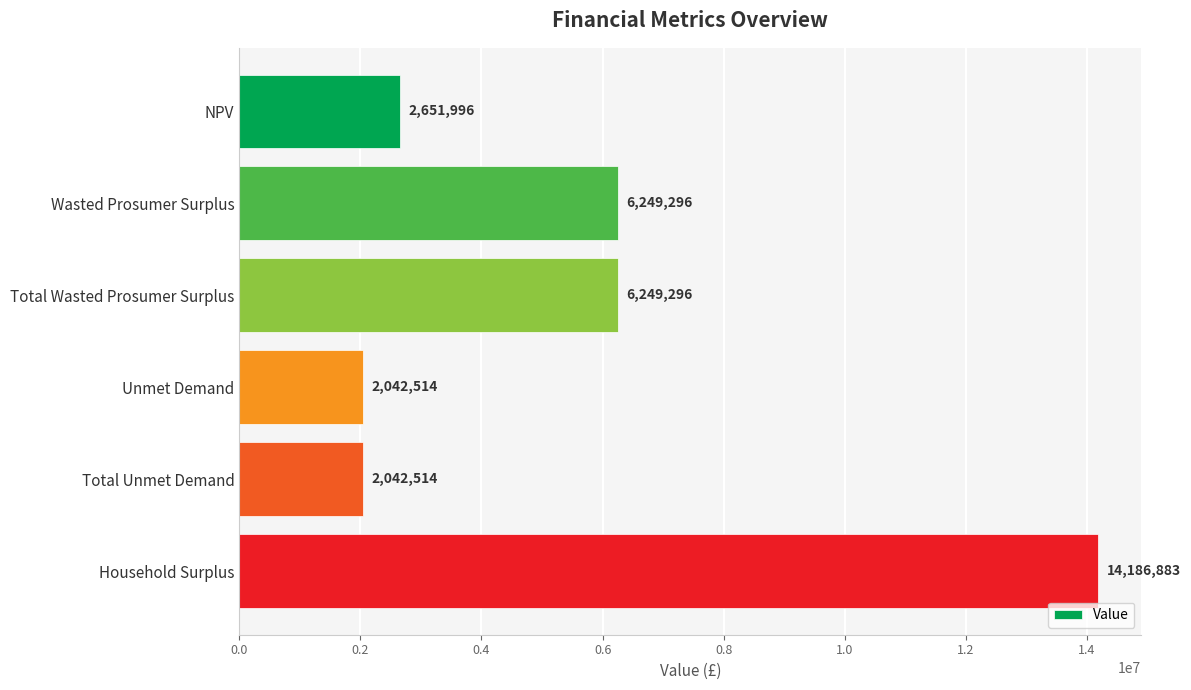

What is the greatest value displayed?

14186883.2